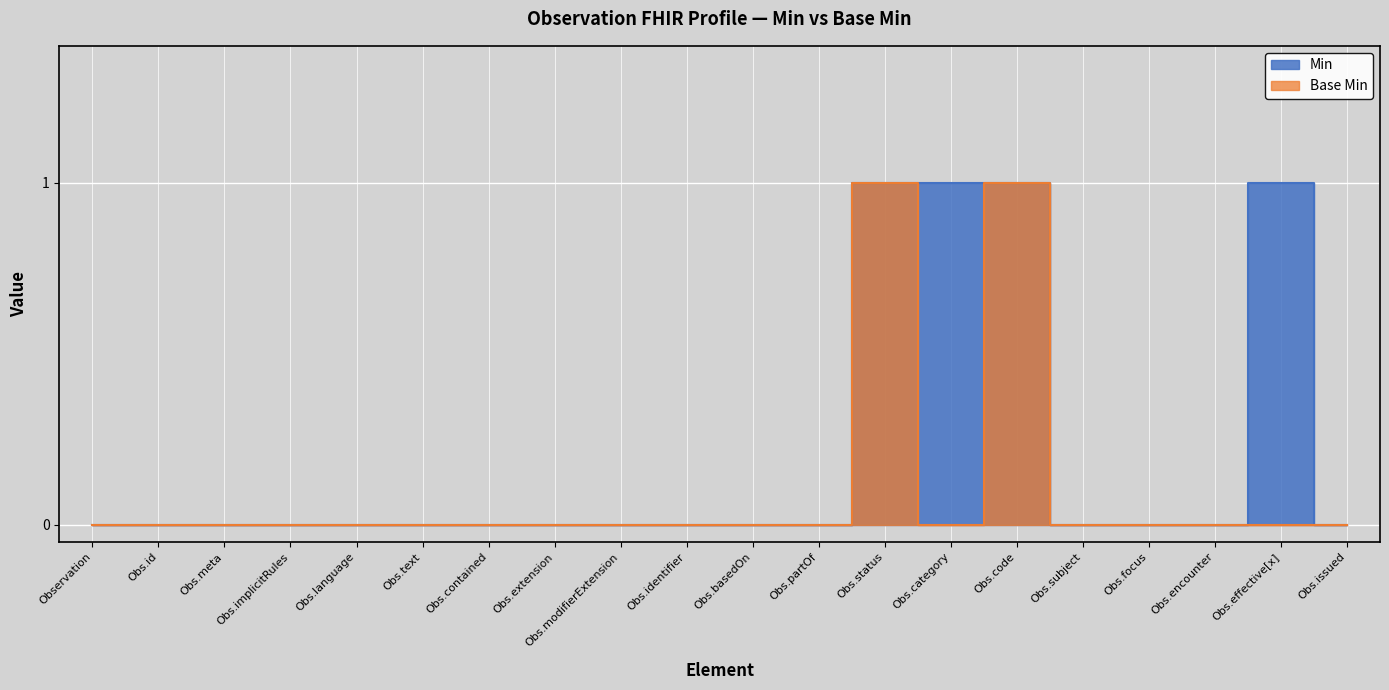

At how many categories does at least one series exceed 0?

4